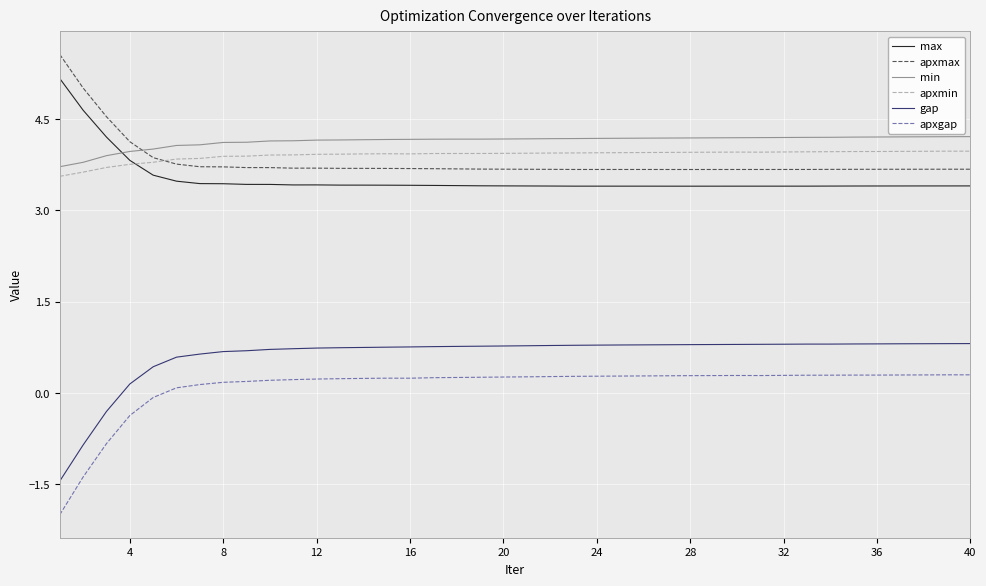

True or false: apxgap and apxmin cross at least once.

False